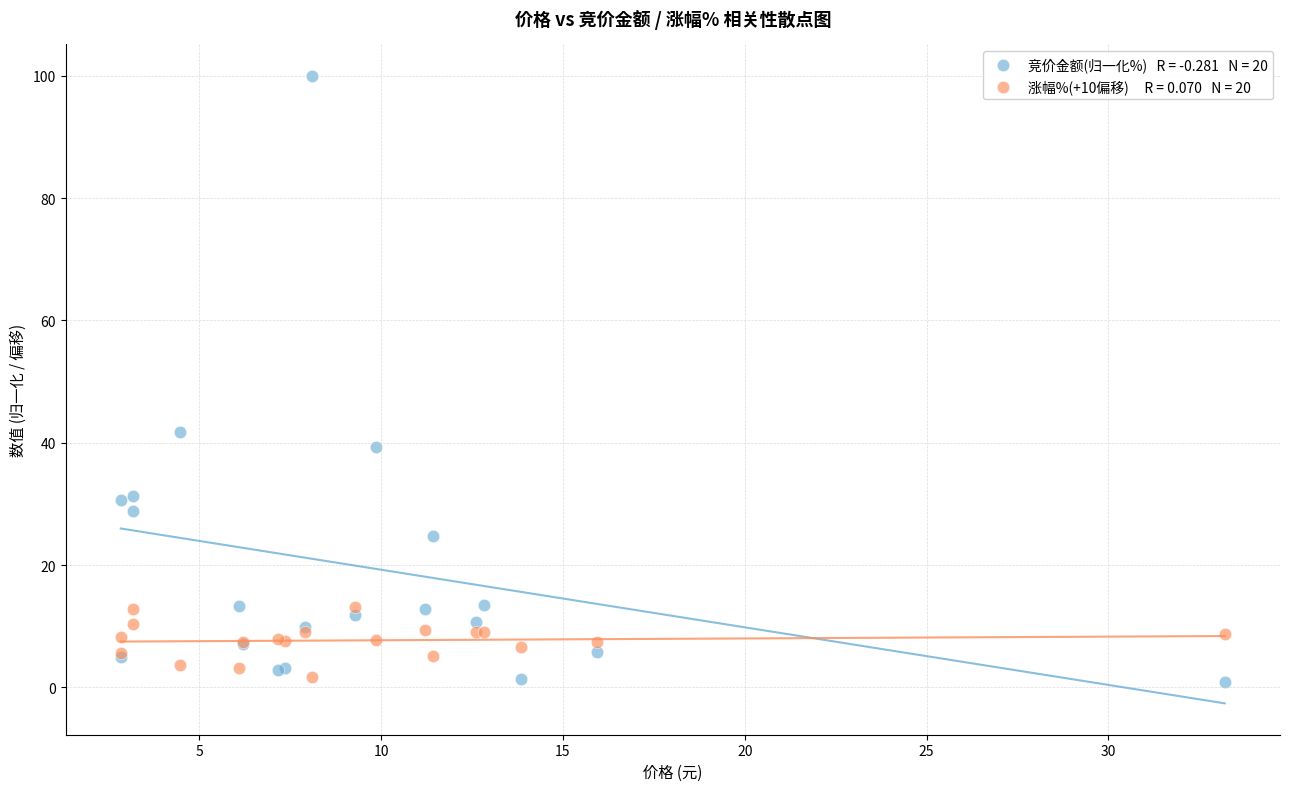

Across all series, what Y value is closest to 50?

41.8